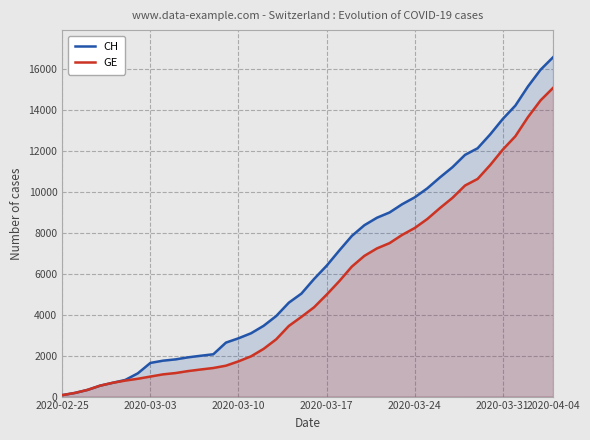

How many data points in CH are above 5741?

19